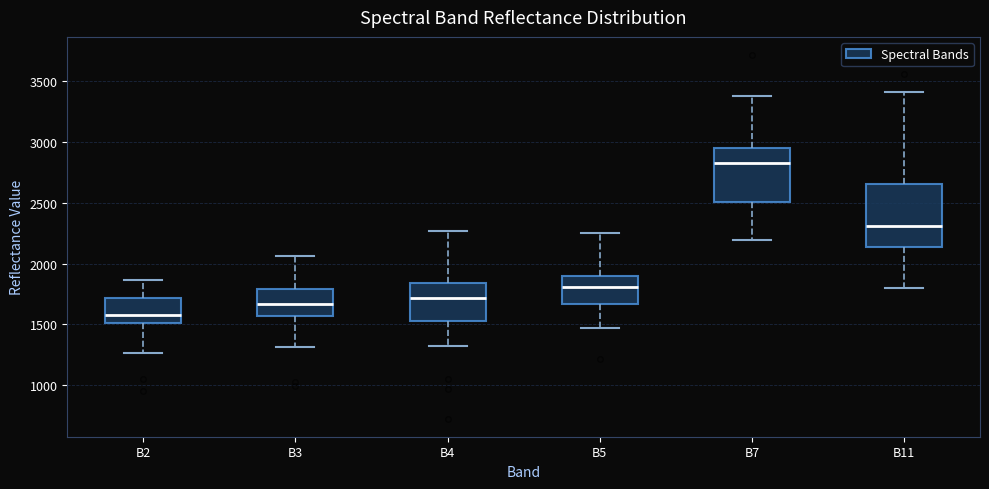

Reading left to right, read every box against the y-axis: the position of its median line, the range the box covers, and the ends of its whiskers. The values are not printed on the chart, so give them approximately, as read against the axis.

B2: median 1600, box 1500 to 1700, whiskers 1250 to 1850
B3: median 1650, box 1550 to 1800, whiskers 1300 to 2050
B4: median 1700, box 1550 to 1850, whiskers 1300 to 2250
B5: median 1800, box 1650 to 1900, whiskers 1450 to 2250
B7: median 2850, box 2500 to 2950, whiskers 2200 to 3400
B11: median 2300, box 2150 to 2650, whiskers 1800 to 3400